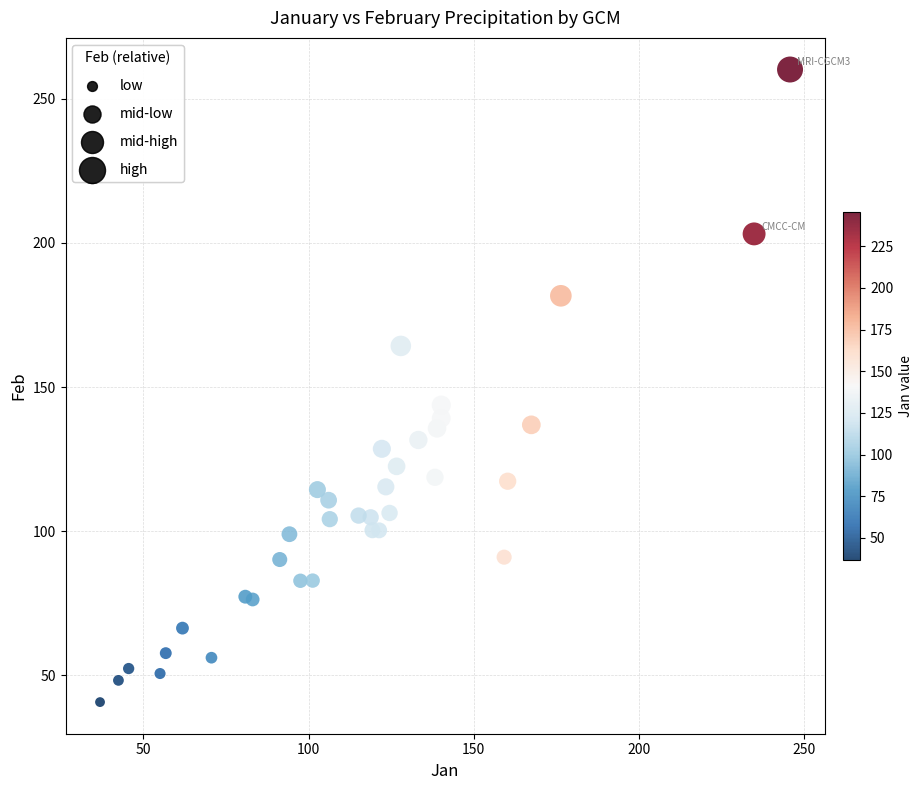

What Y value in the scatter plot is closest to 150?

143.8